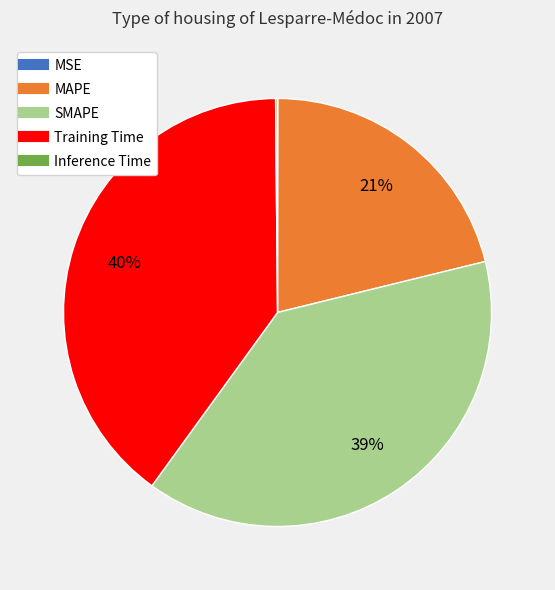

Which has a higher value, Training Time or MAPE?

Training Time